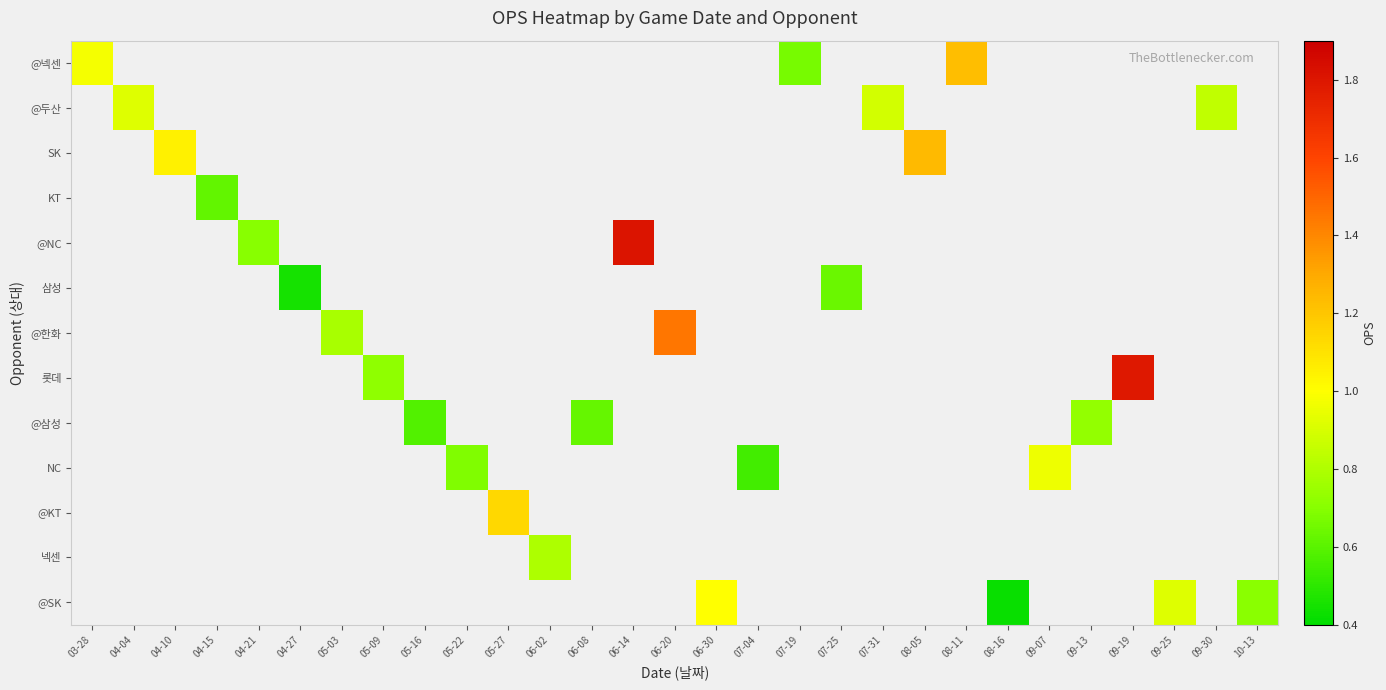

Which has a higher value, 08-16 or 06-02?

06-02